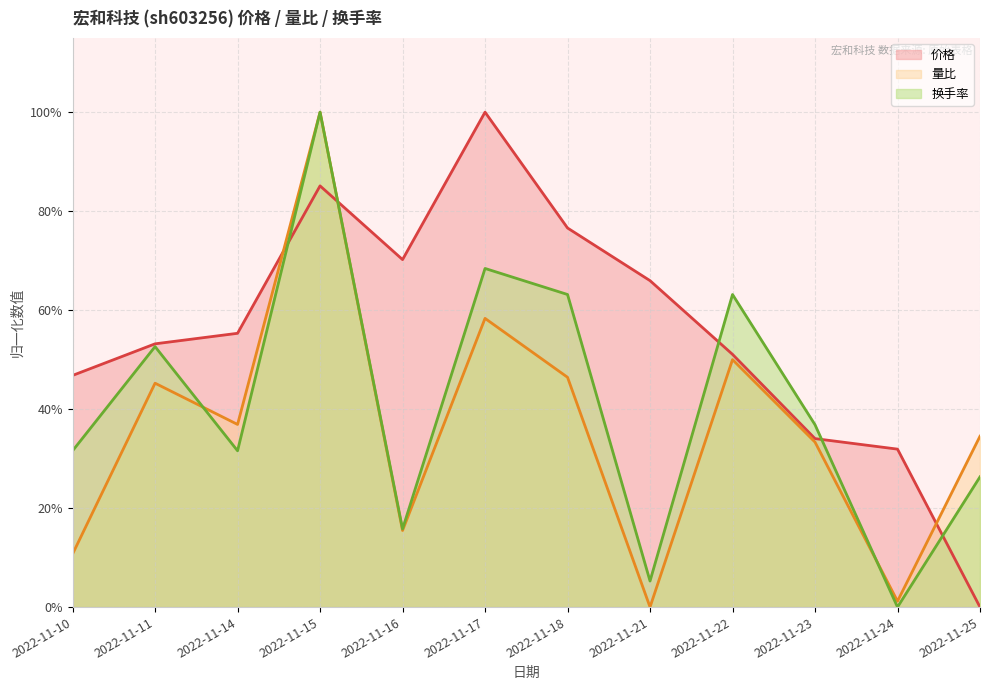

How many values in the 换手率 series exceed 0?

11